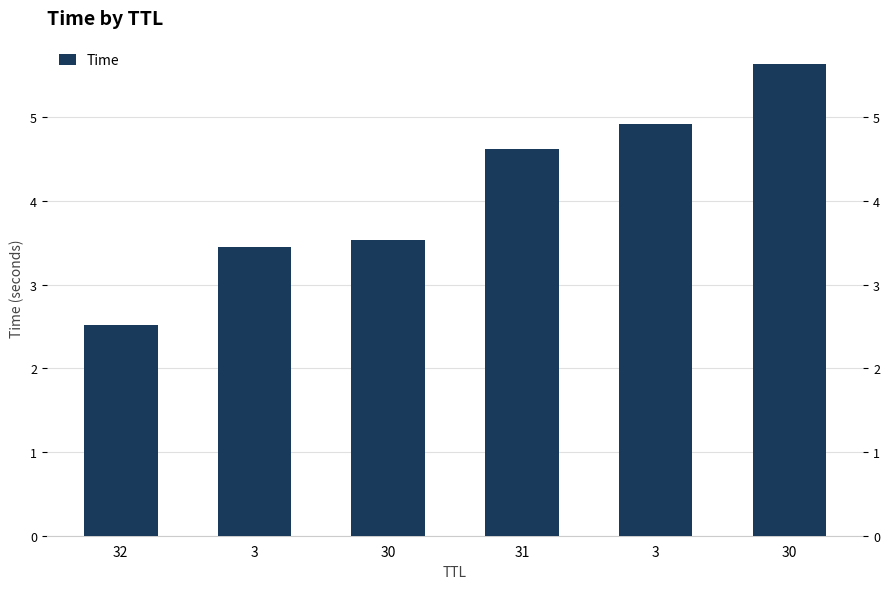

What is the label of the 3rd bar from the left?

30